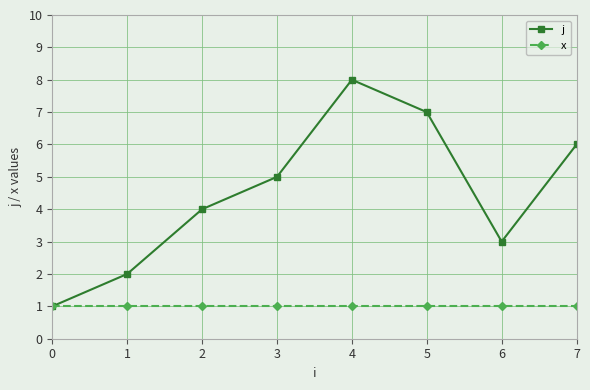

The x series shows 1 at 7. True or false?

True